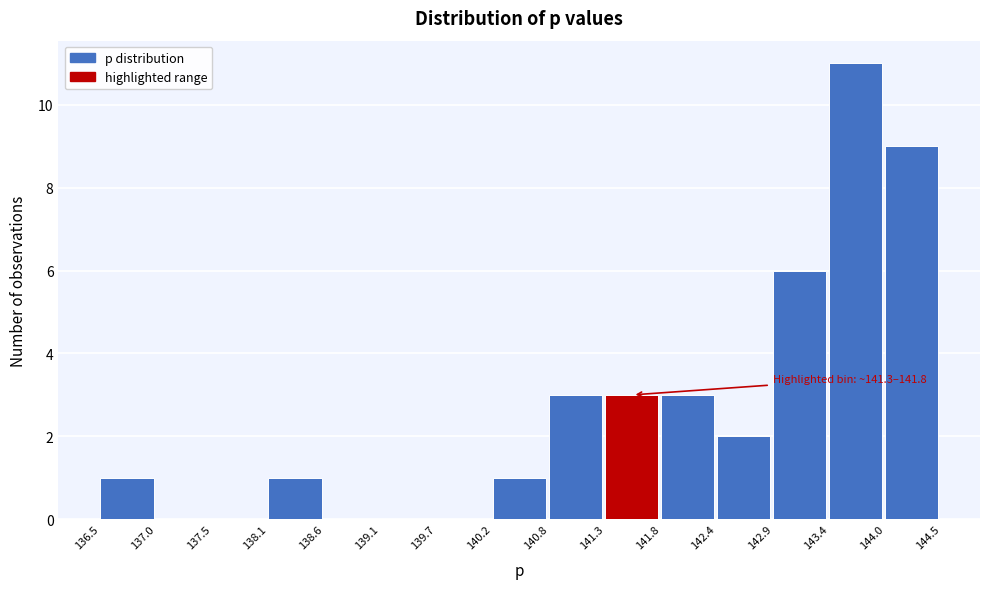

Over which range of the x-axis is the bar tallest?

143.4 to 144.0